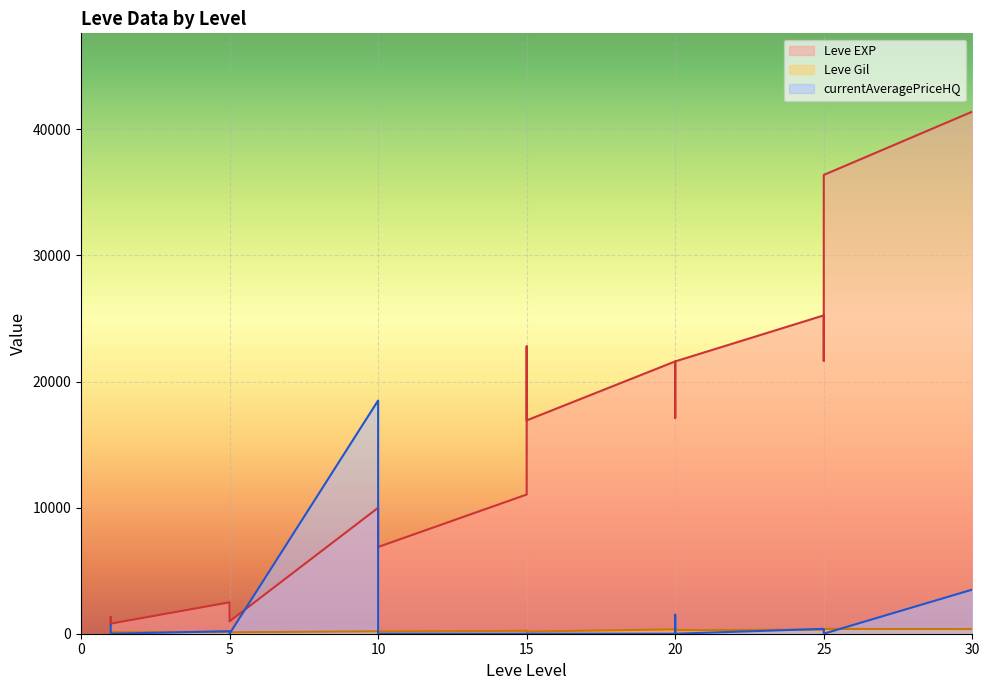

How many series are shown in this chart?

3